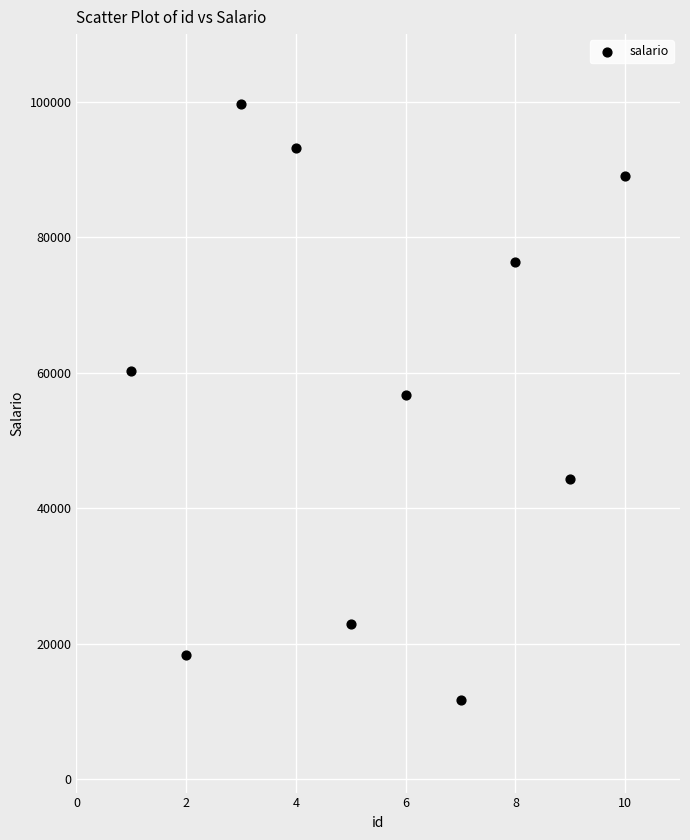

What is the average X value?

6